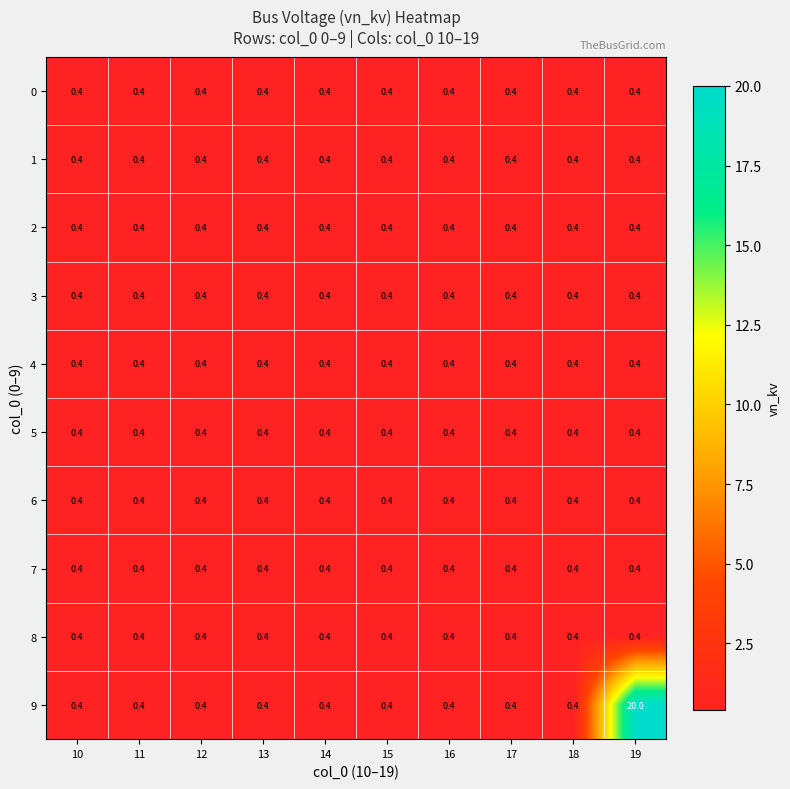

At how many categories does at least one series exceed 5?

1